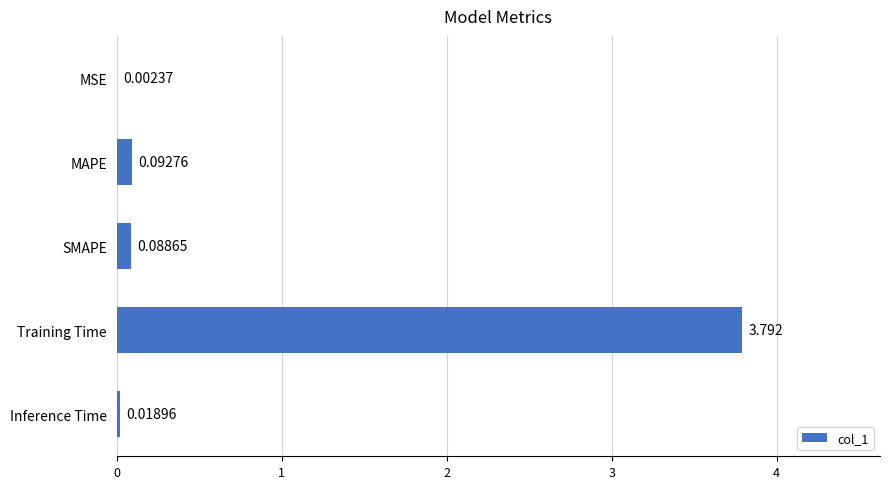

Count the number of categories in the chart.

5